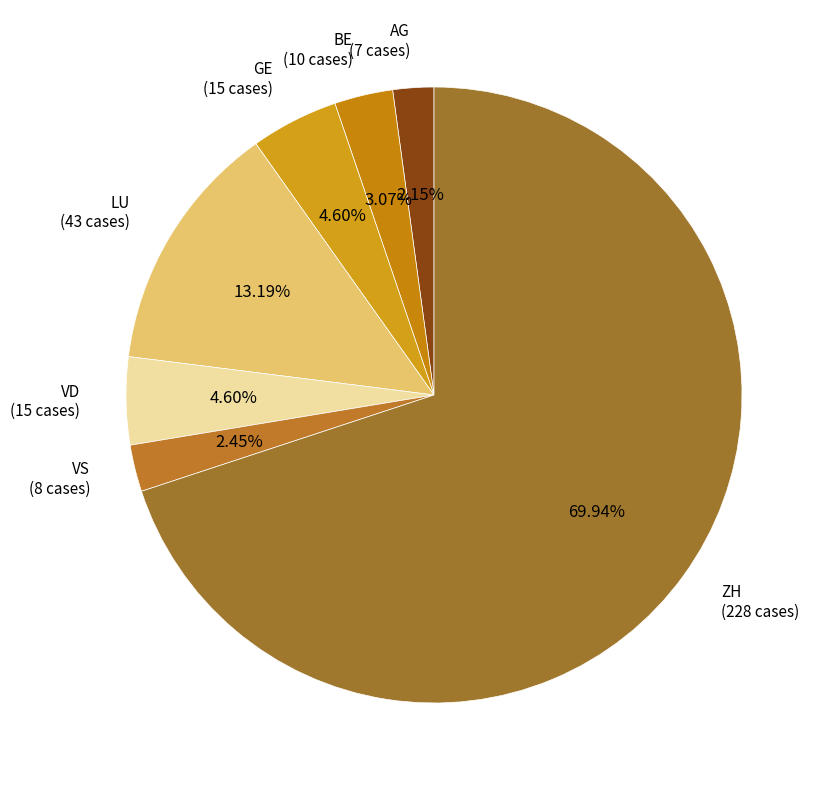

What percentage is the AG slice, to the nearest percent?

2%